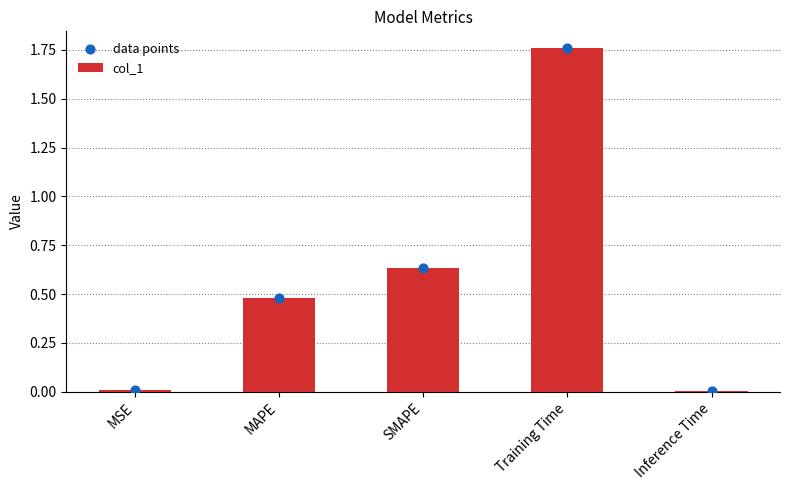

Is the value of data points at Training Time greater than the value of col_1 at MAPE?

Yes